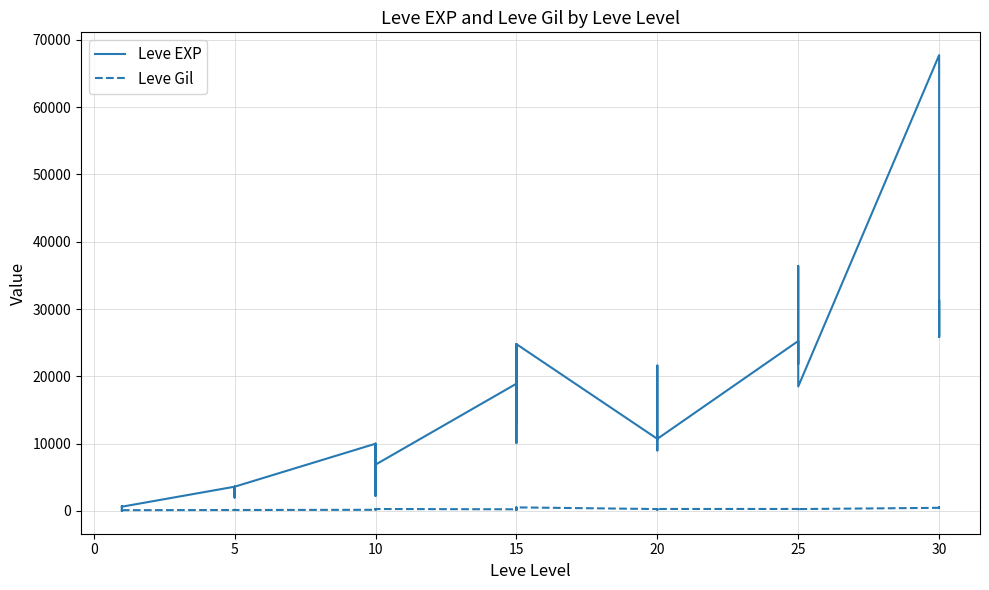

What is the value of the Leve Gil point at the 15th from the left?

250